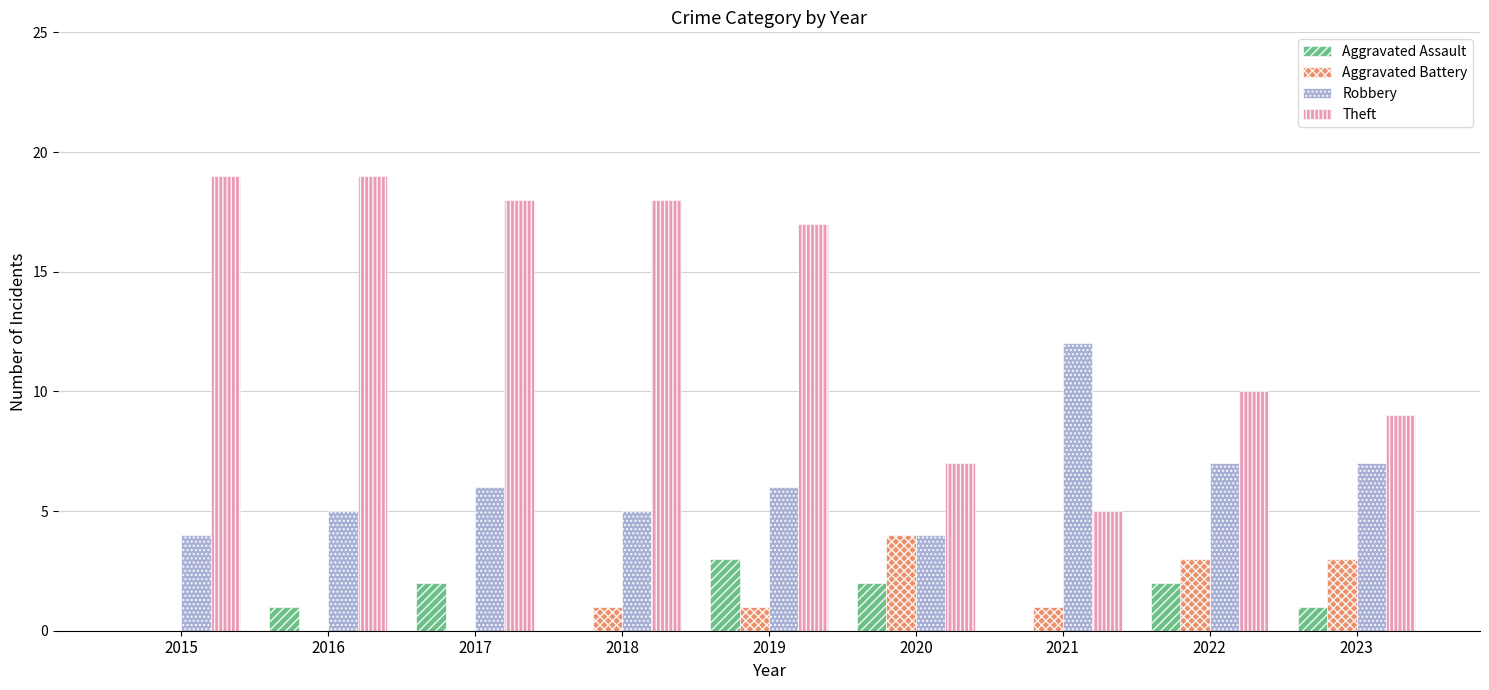

Count the number of data series in this chart.

4